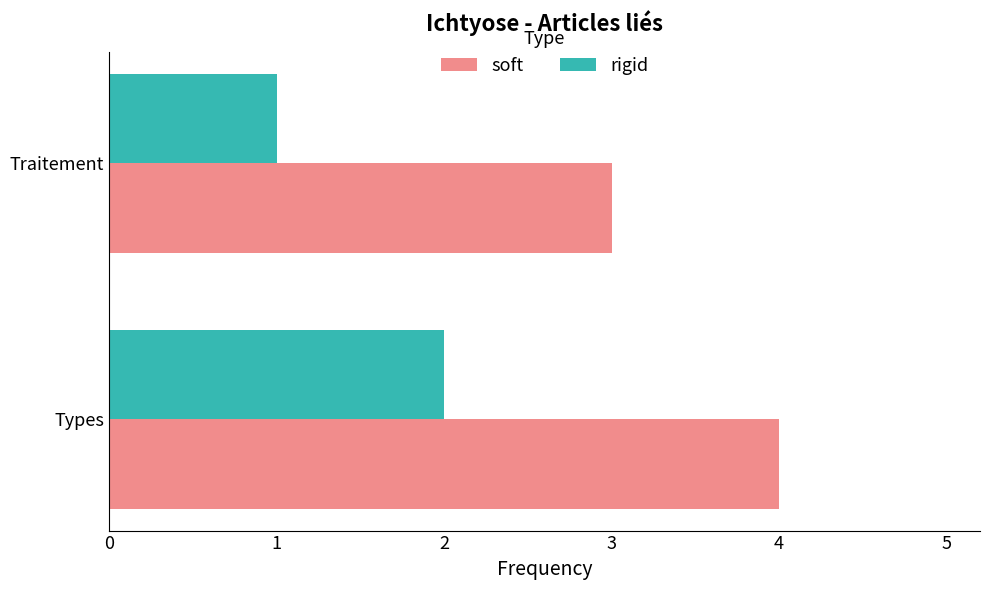

What is the approximate value of soft at Types?

4